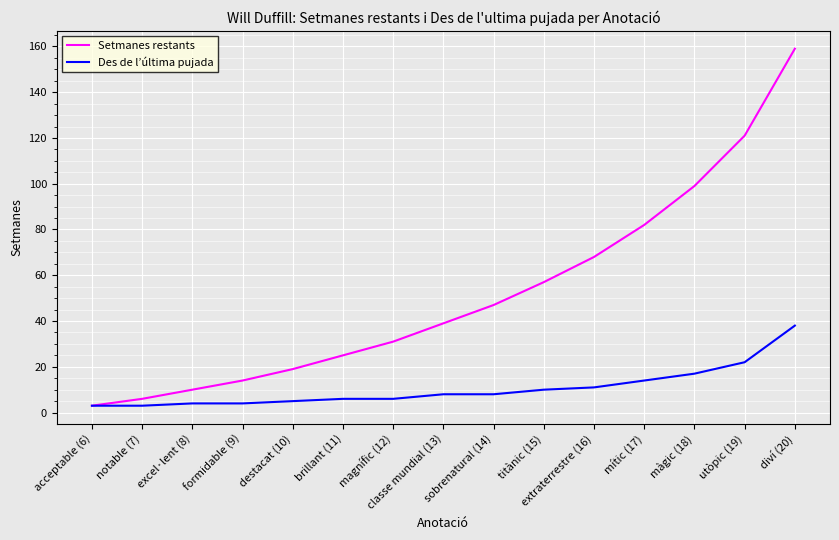

Does the chart display data point markers on the line(s)?

No